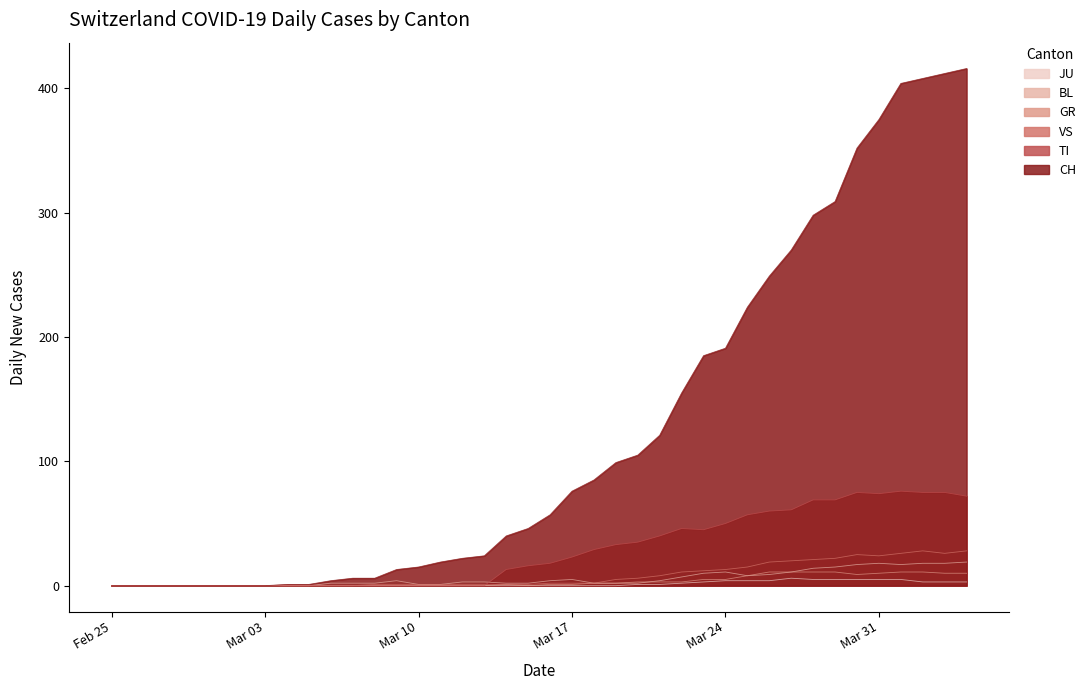

True or false: BL and VS intersect in this chart.

False